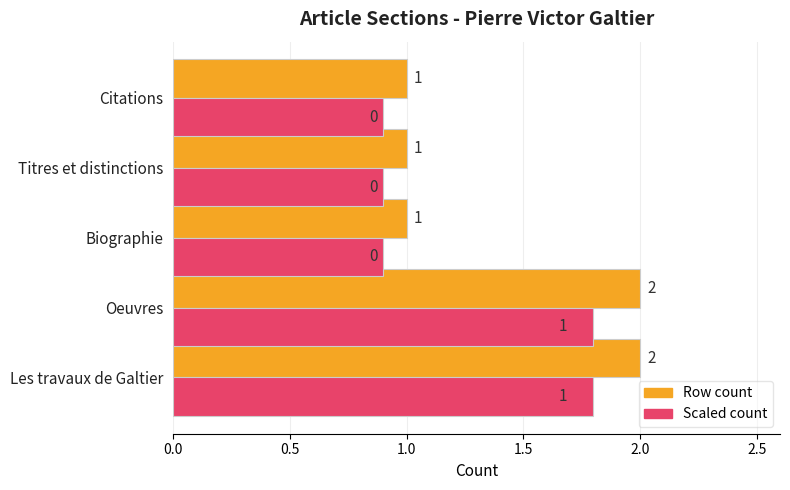

What is the sum of all Row count values?

7.0